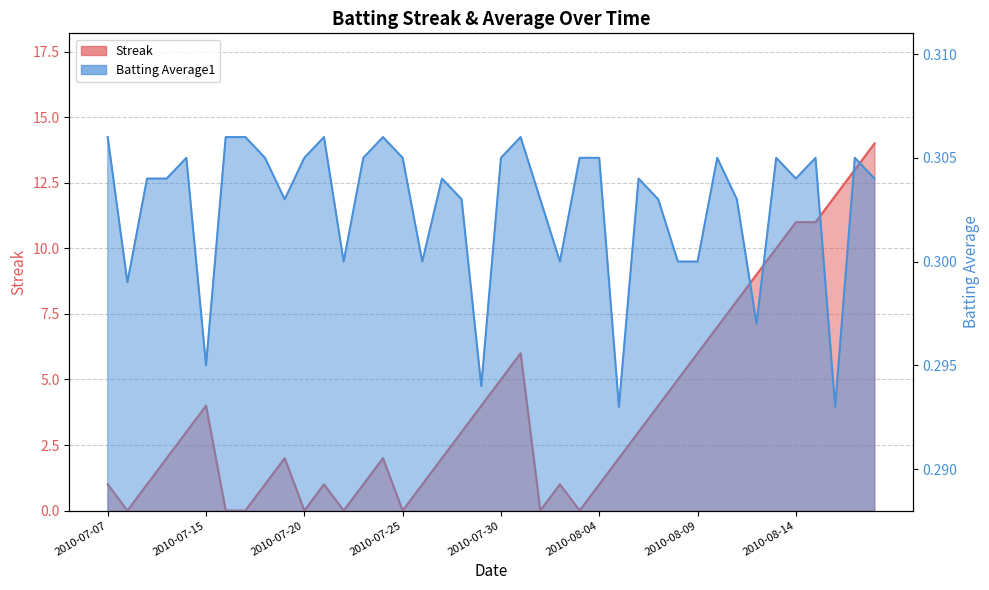

At which category is the sum across all series the highest?

2010-08-18